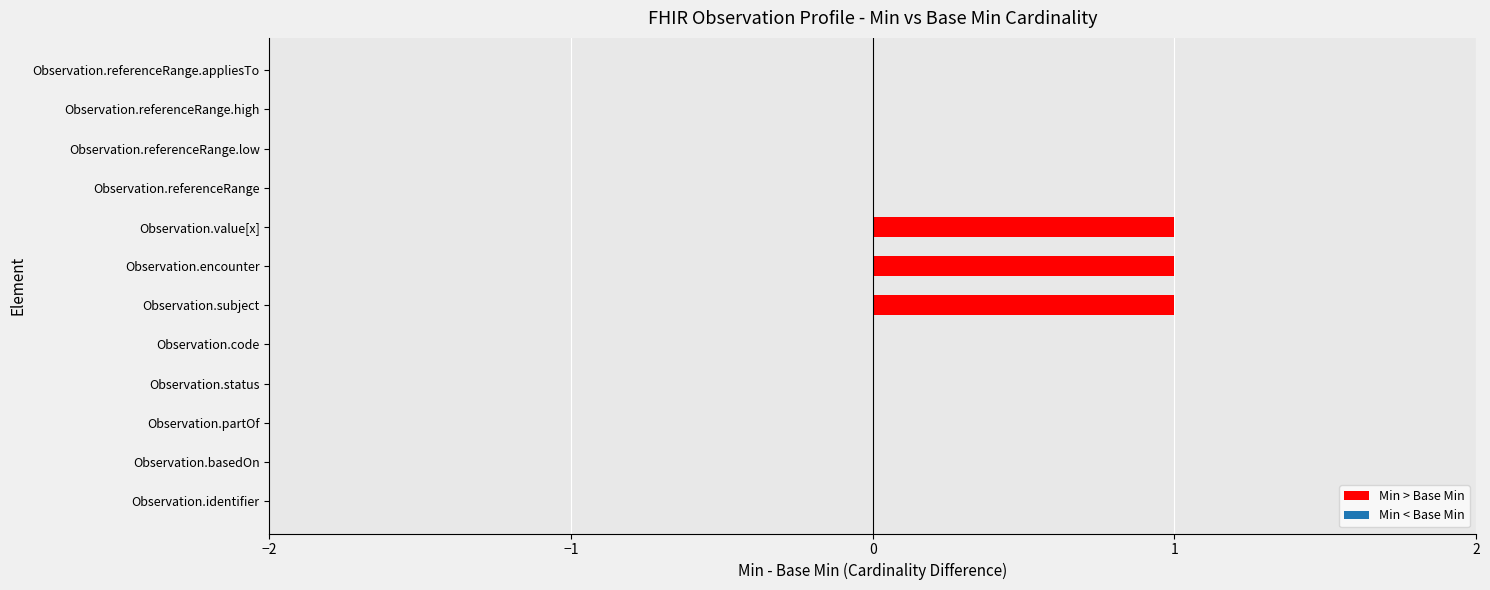

Are the bars grouped side by side (vs. stacked)?

No